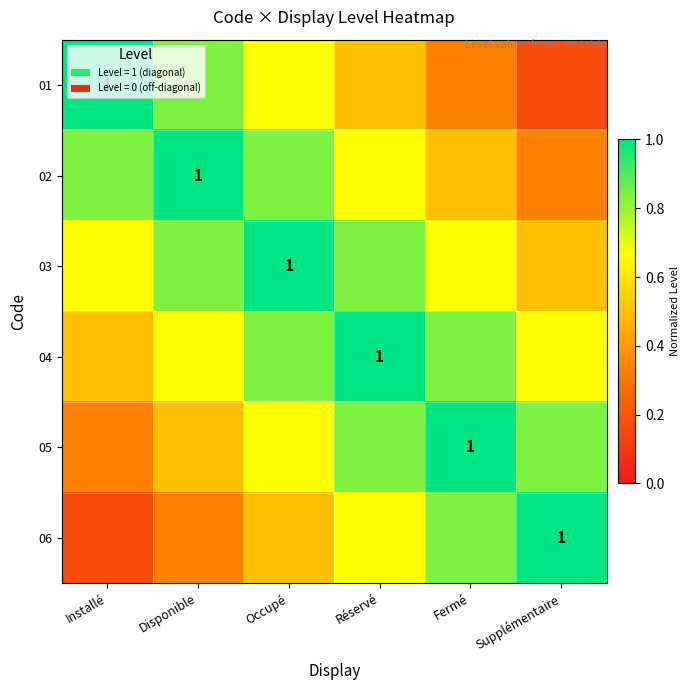

Where is 02 nearest to the value 0?

Supplémentaire